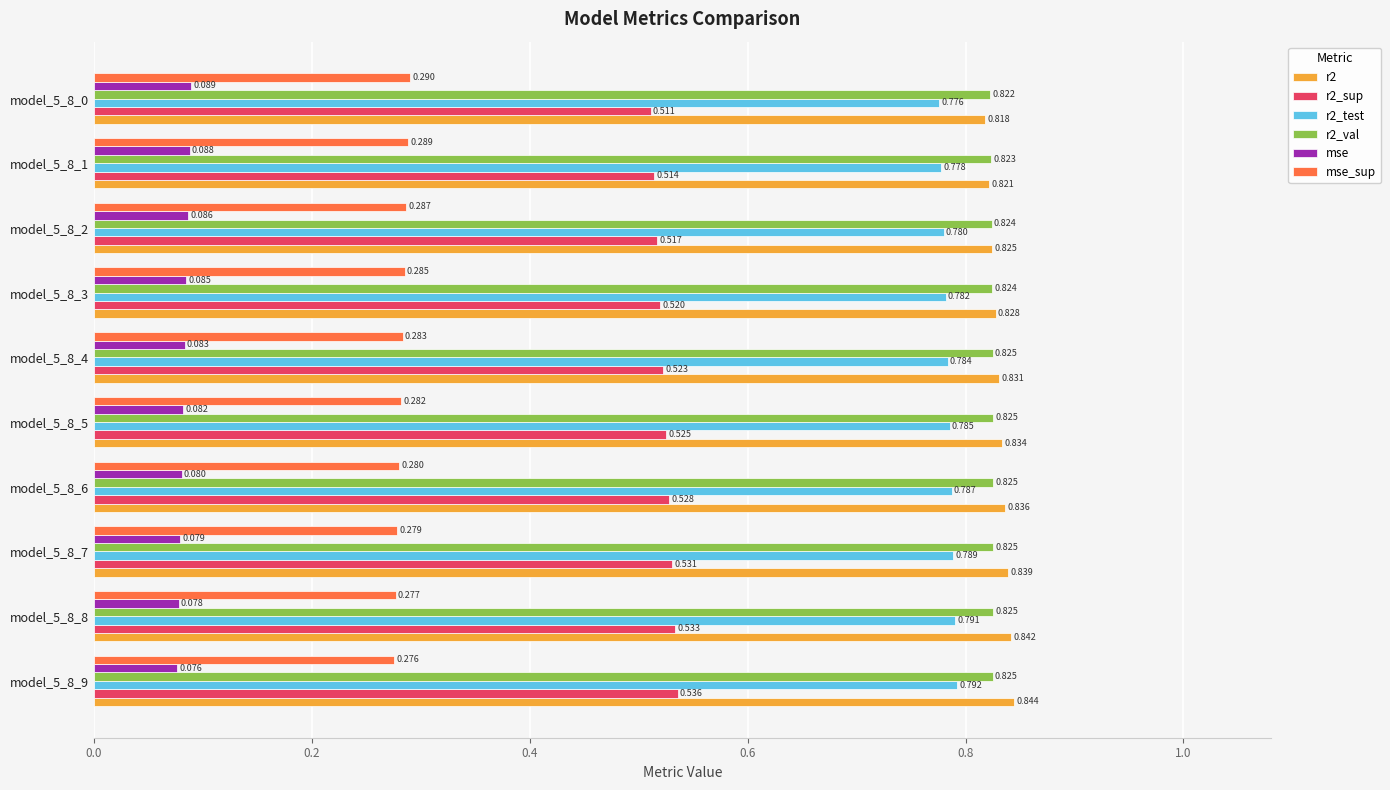

Is the value of mse at model_5_8_2 greater than the value of r2 at model_5_8_4?

No